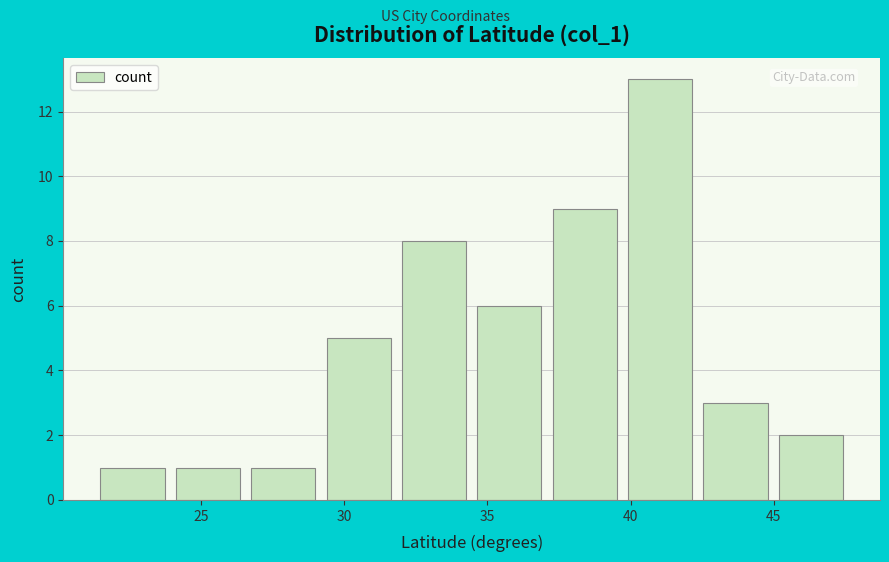

Reading left to right, list every bar in this chart as the range it spans on the x-axis followed by its height. Neither the bar edges nor the heights are printed on the chart, so give them approximately, as read against the axes.

21.5 to 24.0: 1
24.0 to 26.5: 1
26.5 to 29.0: 1
29.0 to 32.0: 5
32.0 to 34.5: 8
34.5 to 37.0: 6
37.0 to 39.5: 9
39.5 to 42.5: 13
42.5 to 45.0: 3
45.0 to 47.5: 2